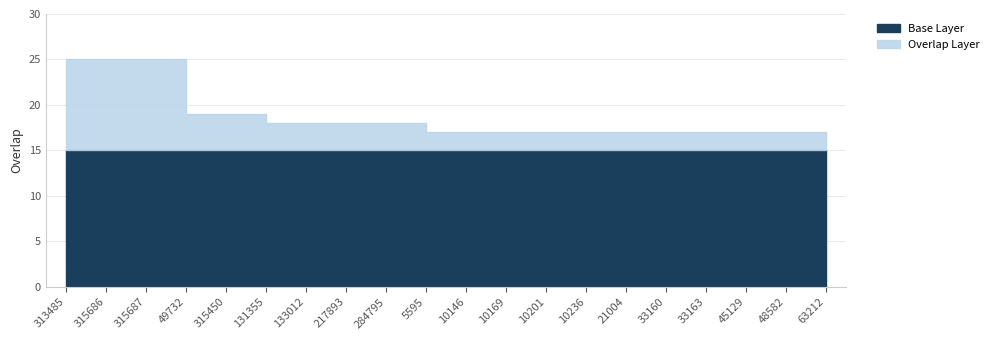

True or false: the data has more than 0 interior local peaks.

False